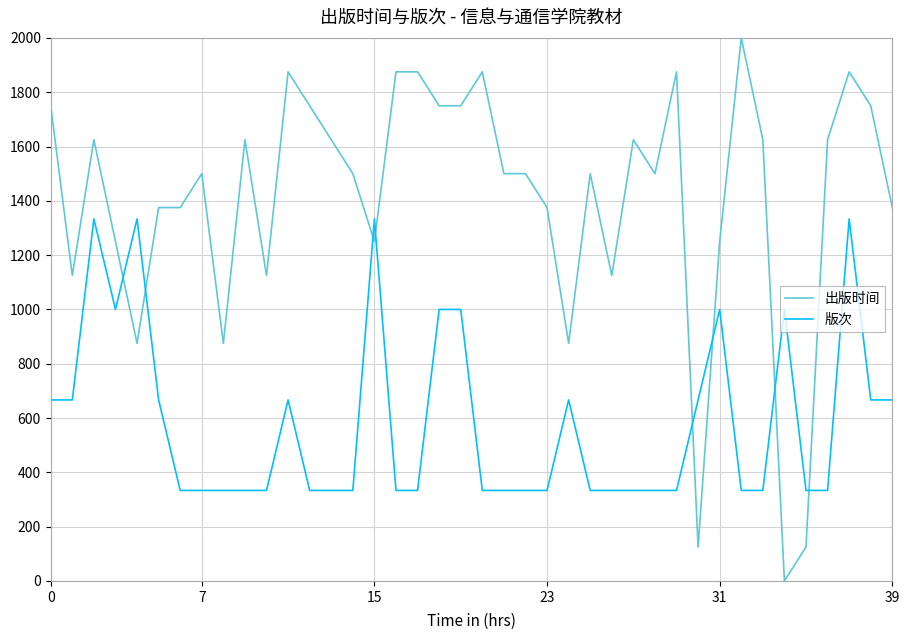

Which series has the widest spread of values?

出版时间